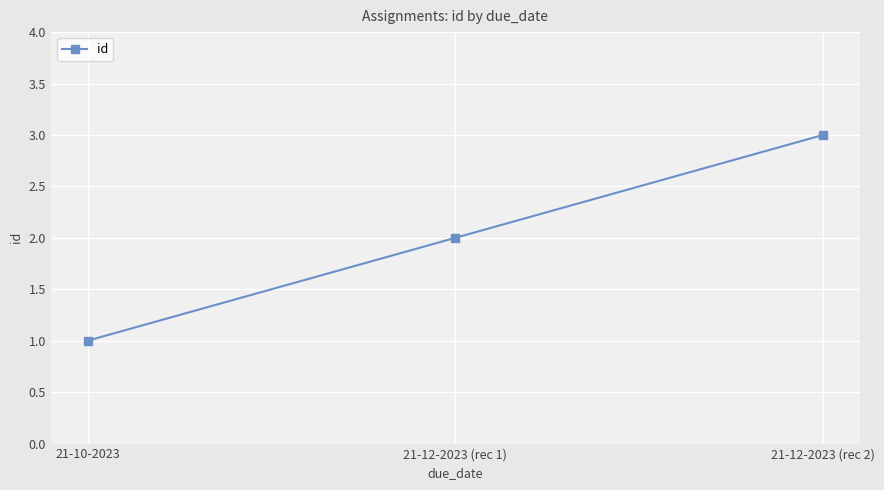

How many lines are shown in the chart?

1